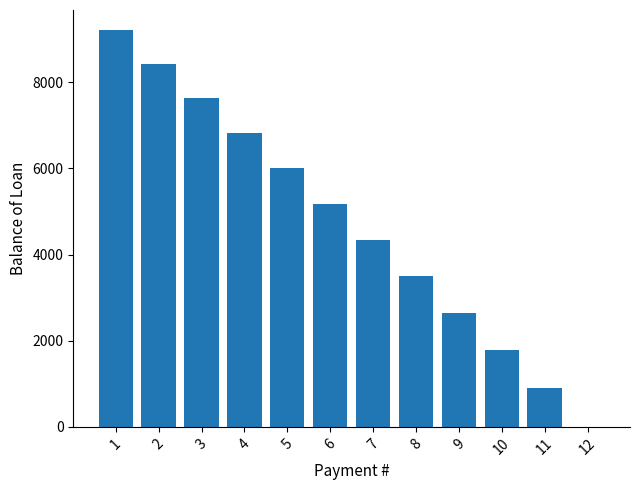

Which has a higher value, 1 or 9?

1